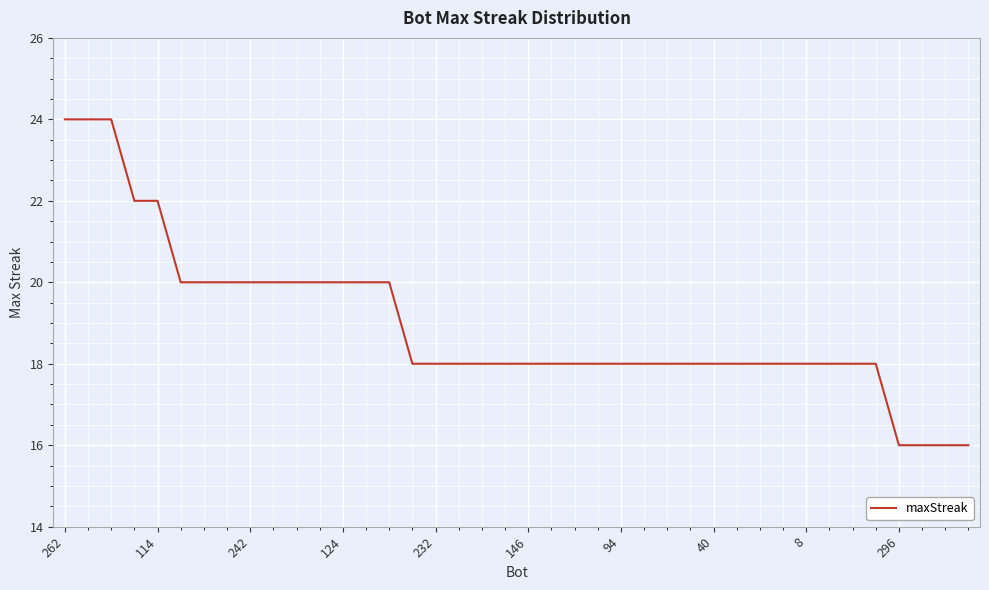

What is the maximum value shown in the chart?

24